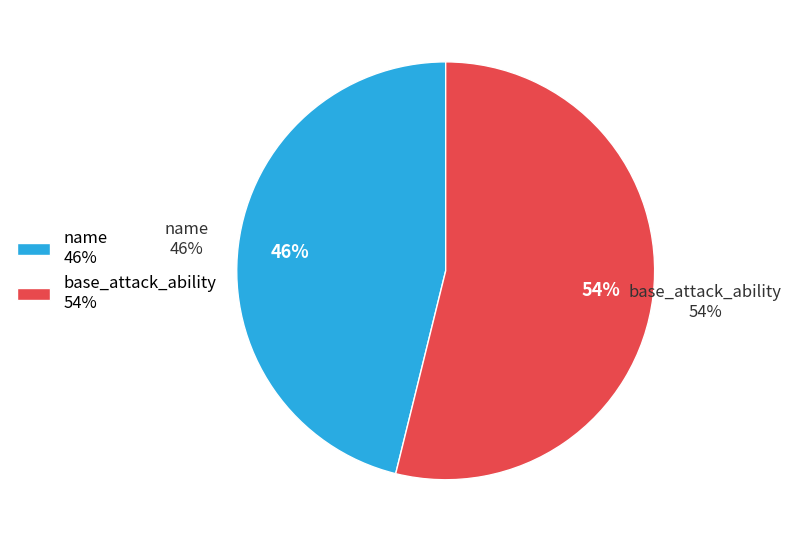

To the nearest percent, what is the difference between the largest and smallest slice percentages?

8%